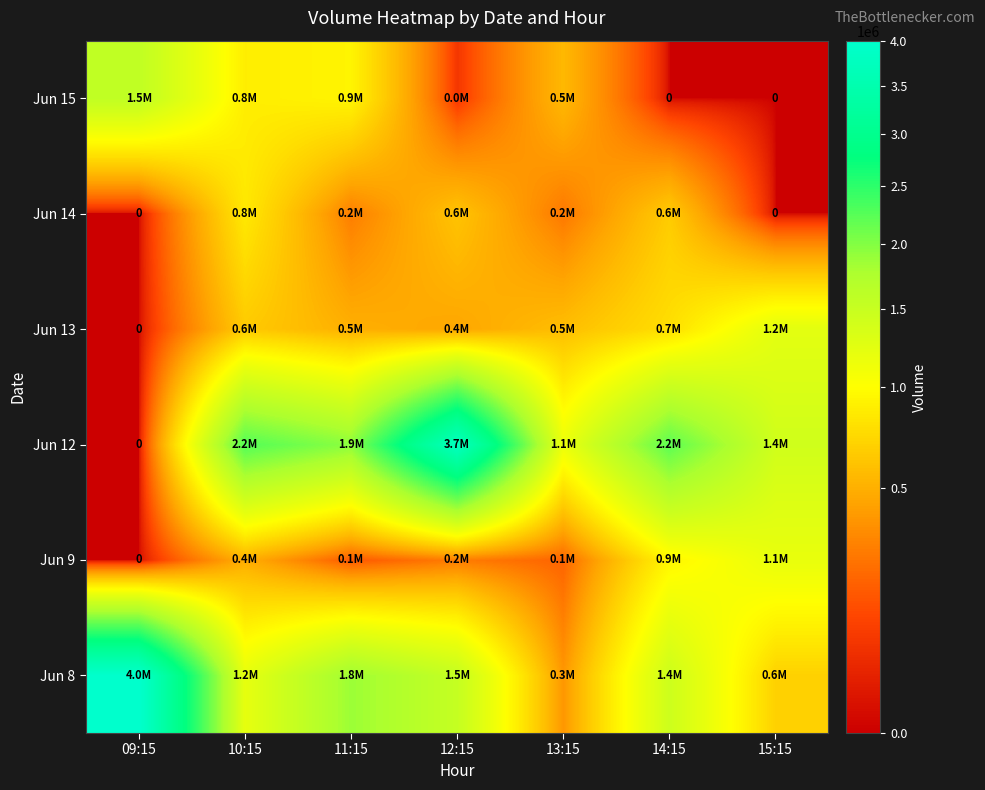

At which label does Jun 13 first exceed 581934?

10:15